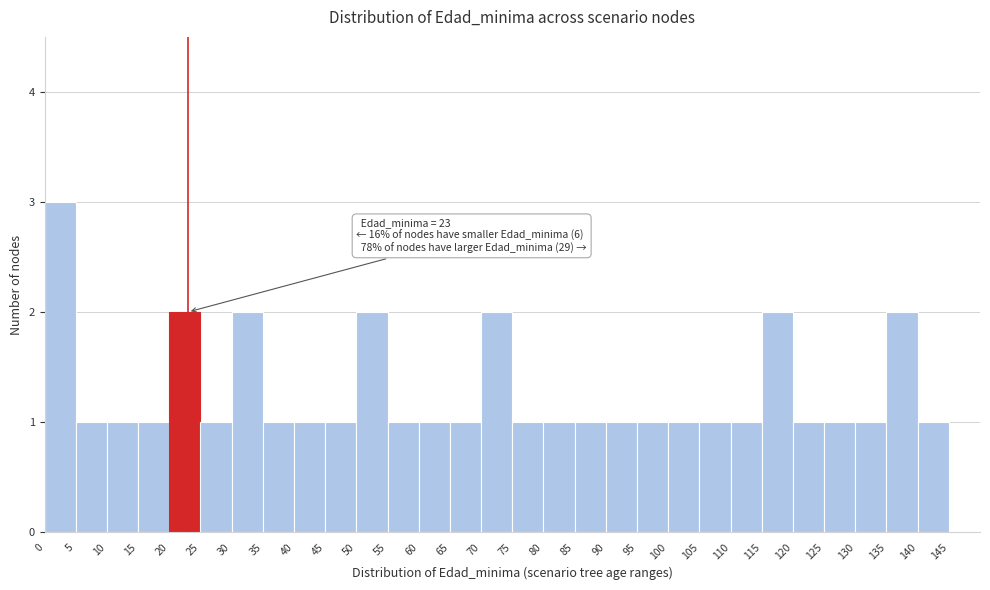

Which range on the x-axis has the tallest bar?

0 to 5